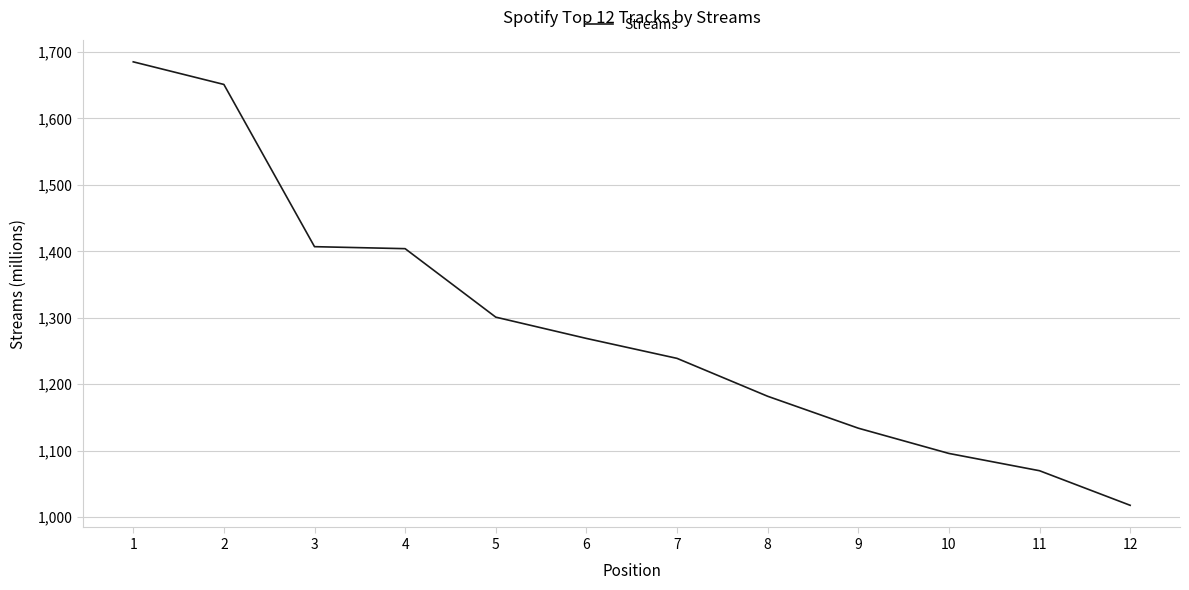

What is the greatest value displayed?

1685